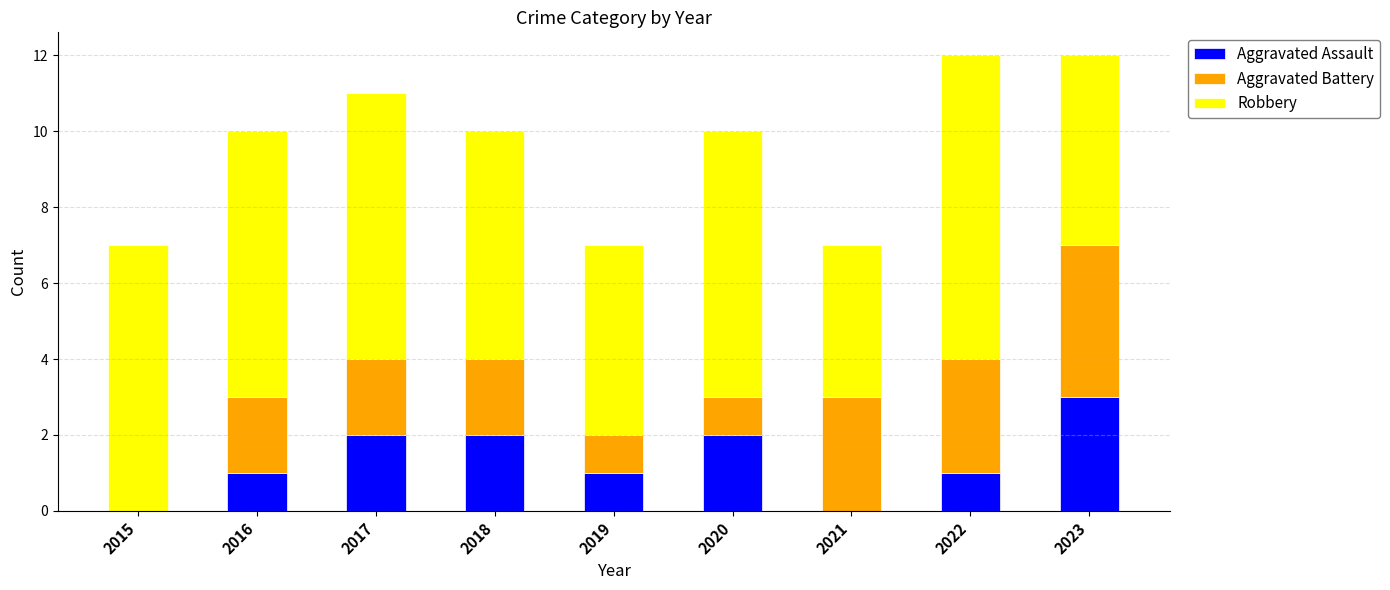

True or false: Aggravated Assault has a value of -2 at 2021.

False